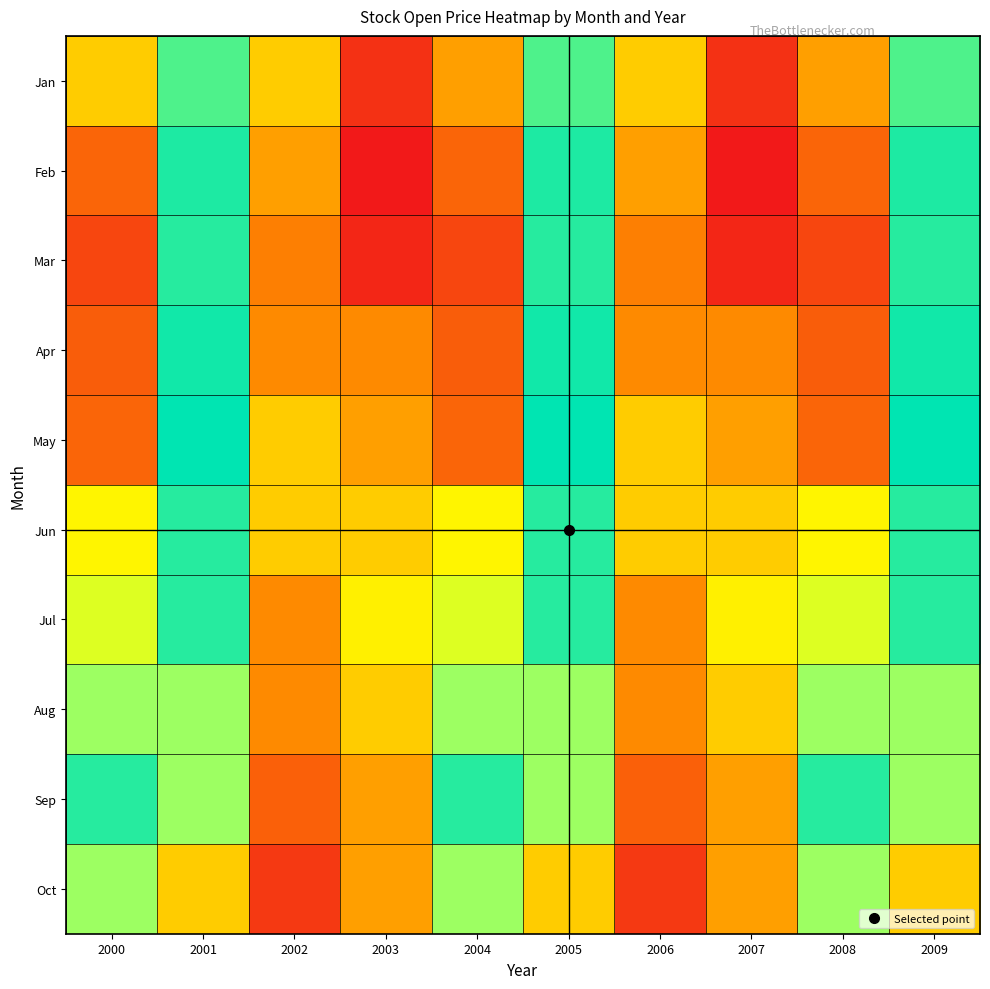

What is the difference between the highest and lowest values at 2006?

7.5